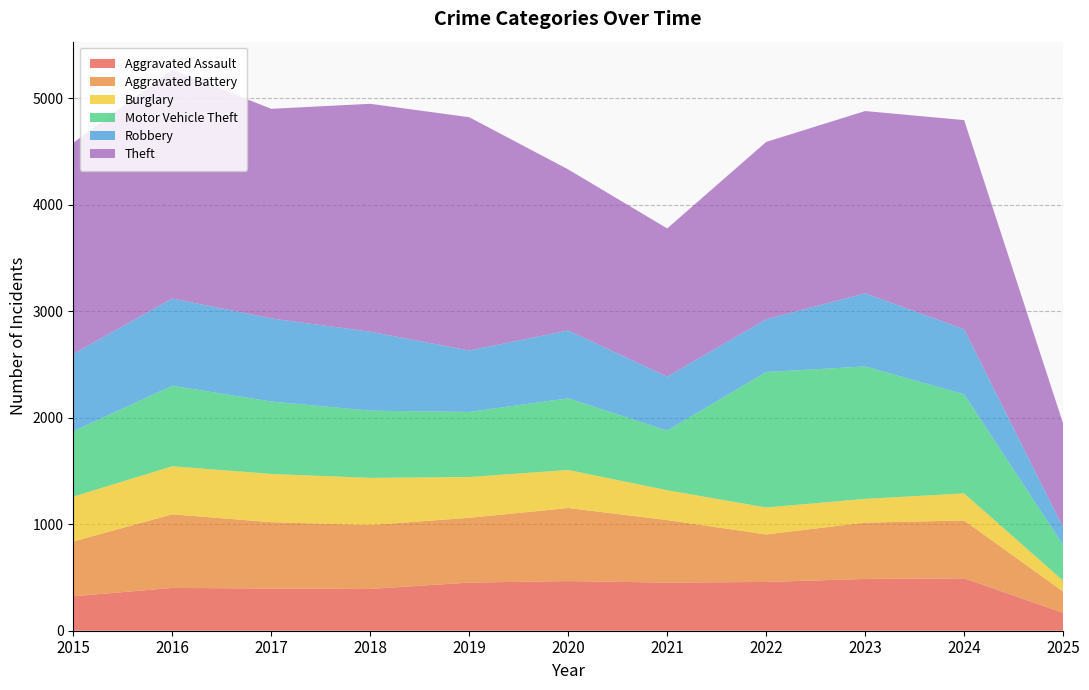

Reading left to right, list all the values displayed in this chart.

Aggravated Assault: 2015=323	2016=402	2017=396	2018=392	2019=452	2020=466	2021=452	2022=458	2023=486	2024=492	2025=168
Aggravated Battery: 2015=515	2016=691	2017=623	2018=600	2019=608	2020=686	2021=587	2022=446	2023=529	2024=543	2025=200
Burglary: 2015=421	2016=451	2017=453	2018=443	2019=383	2020=357	2021=280	2022=253	2023=223	2024=254	2025=102
Motor Vehicle Theft: 2015=614	2016=756	2017=680	2018=631	2019=611	2020=673	2021=560	2022=1272	2023=1243	2024=931	2025=335
Robbery: 2015=726	2016=819	2017=780	2018=741	2019=577	2020=637	2021=506	2022=495	2023=687	2024=610	2025=164
Theft: 2015=1981	2016=2148	2017=1968	2018=2140	2019=2190	2020=1512	2021=1392	2022=1665	2023=1711	2024=1964	2025=976